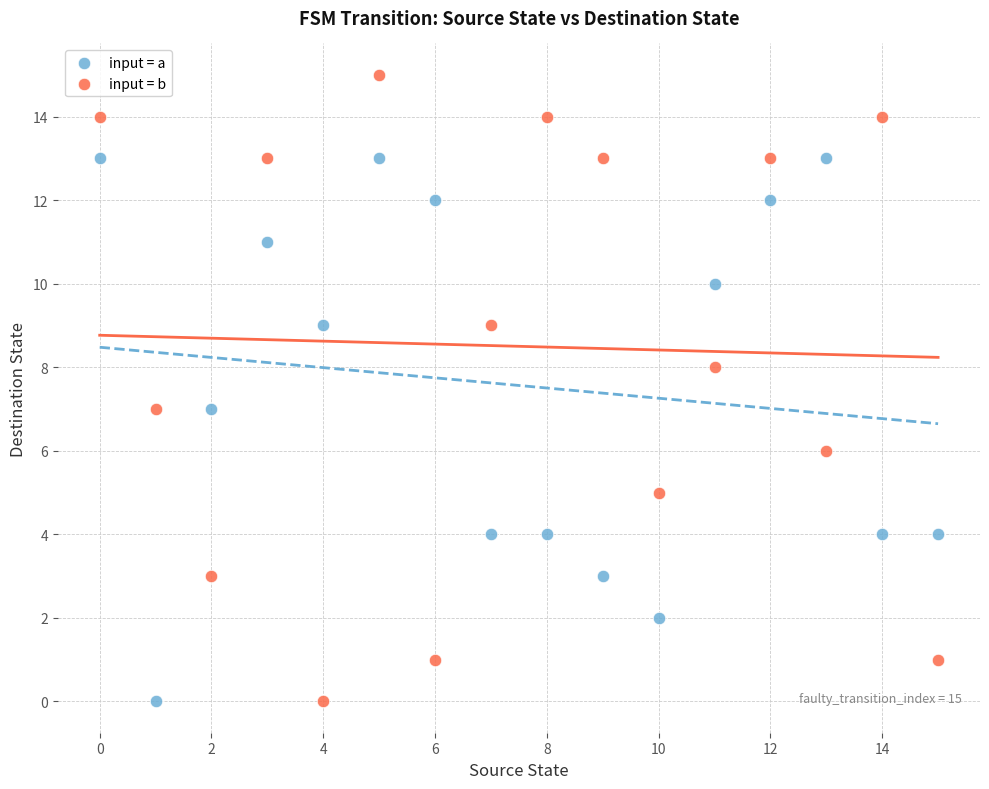

Which series reaches the maximum Y coordinate?

input = b